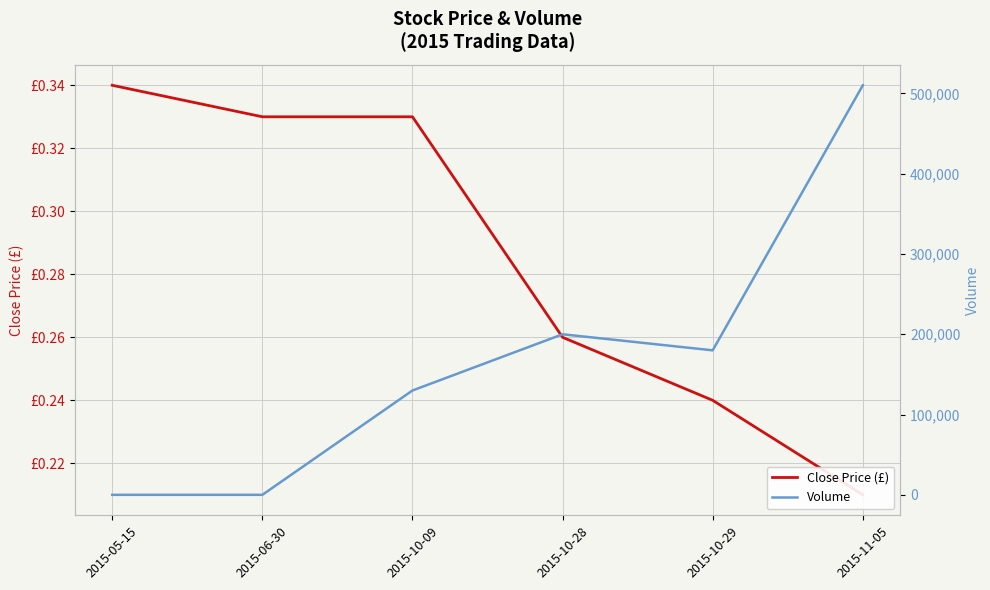

The Close Price (£) series shows 0.2 at 2015-10-29. True or false?

True